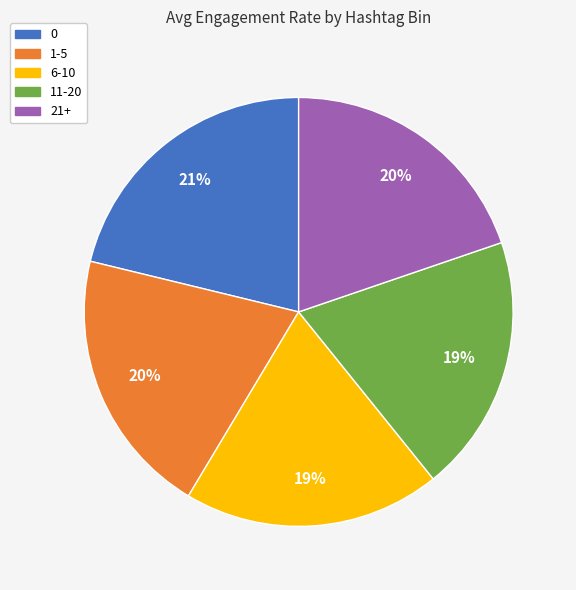

Combined, do 6-10 and 0 account for over 50%?

No